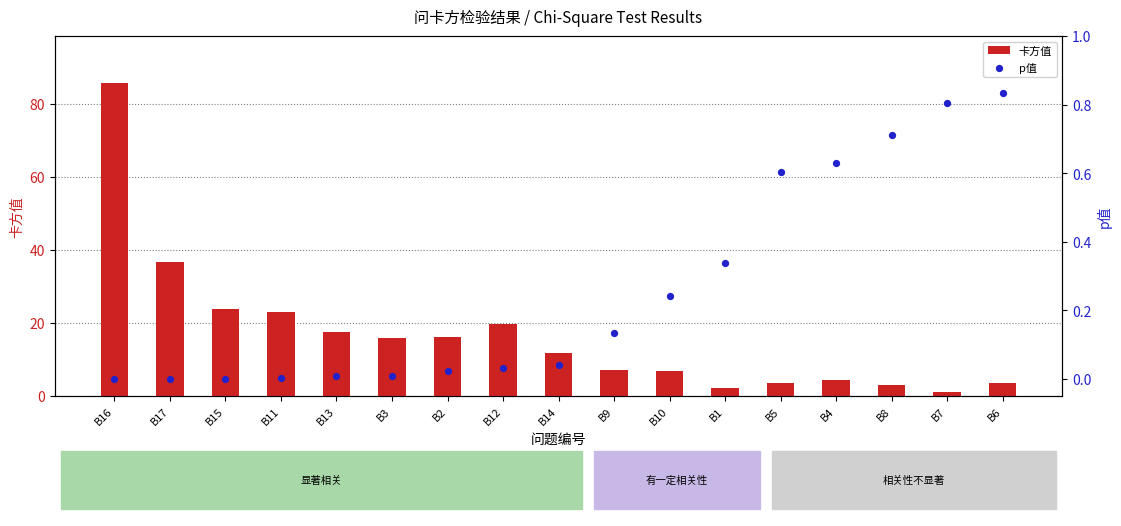

Which series has the largest Y range (max minus min)?

卡方值